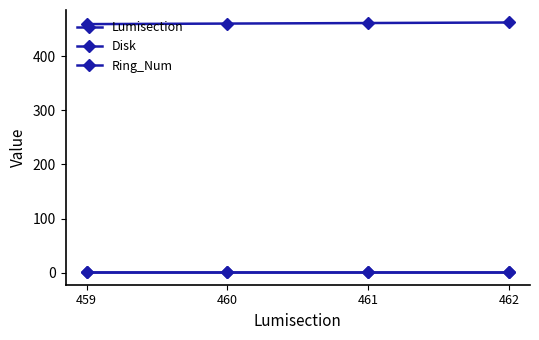

True or false: Ring_Num has a value of 1 at 459.

False